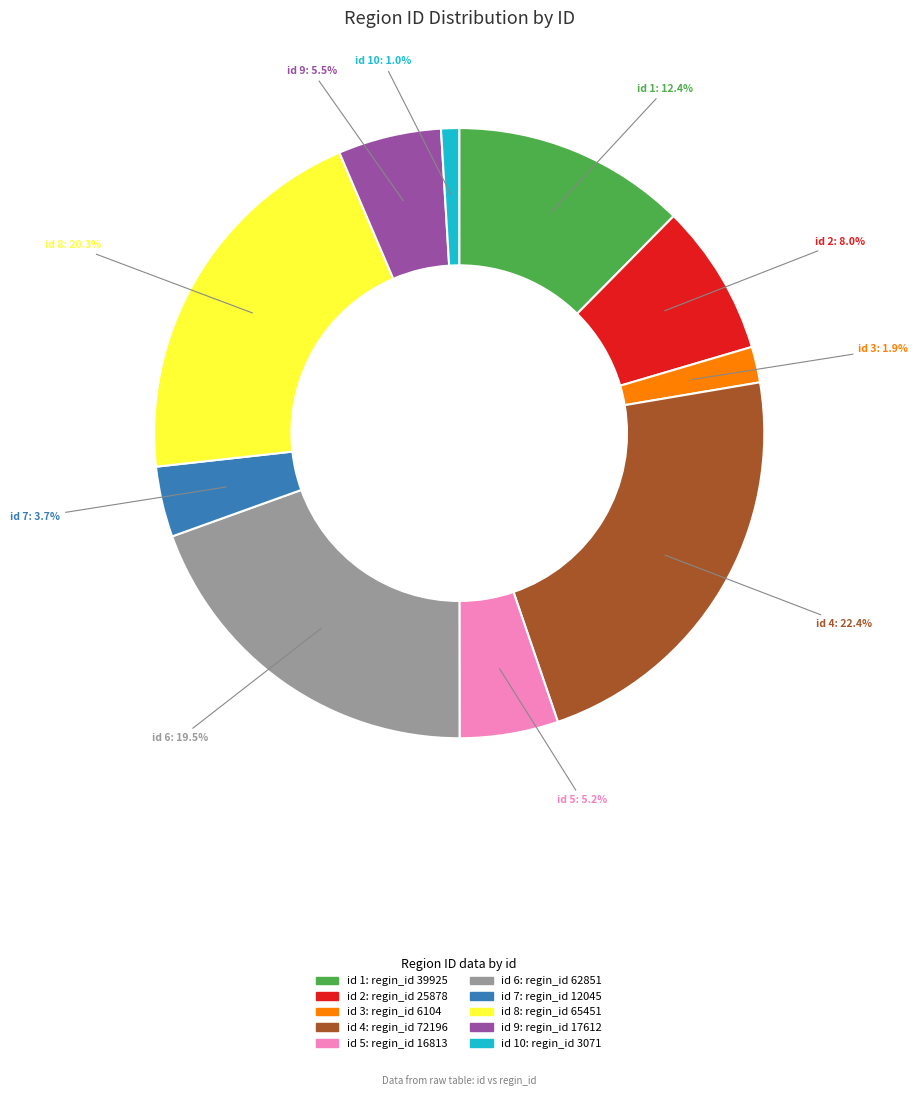

Is there any slice that represents more than half of the pie?

No